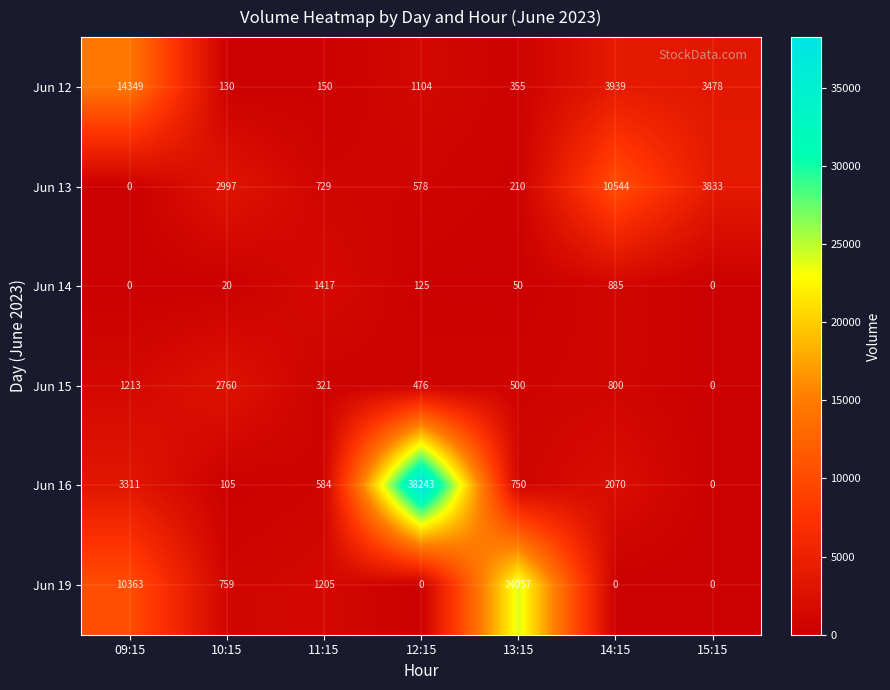

Where does the Jun 16 series first go above 750?

09:15